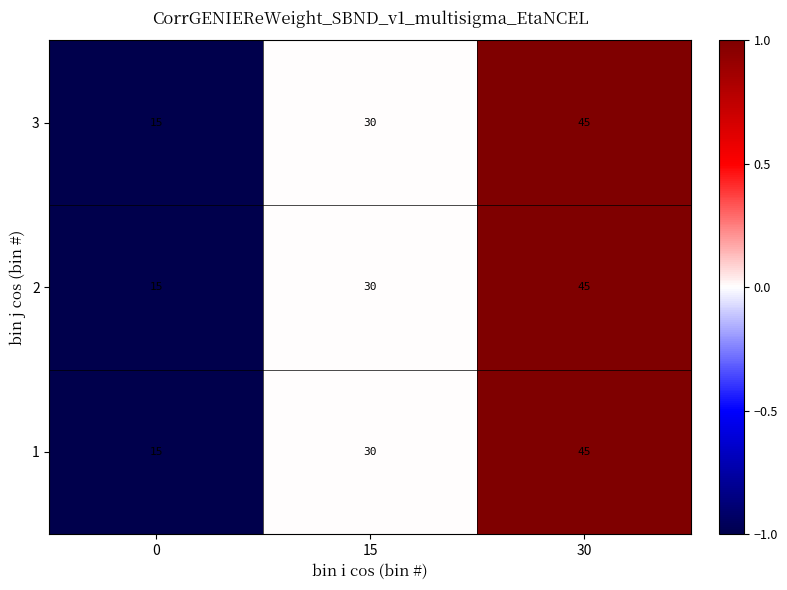

How many values in the 2 series are below 30?

1